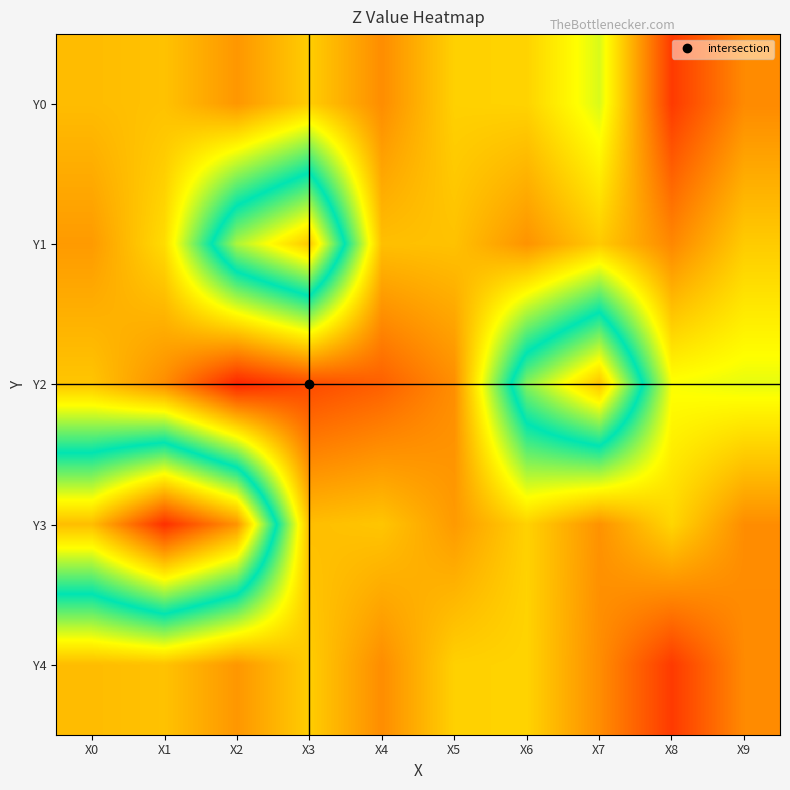

What is the minimum value shown in the chart?

-1.0